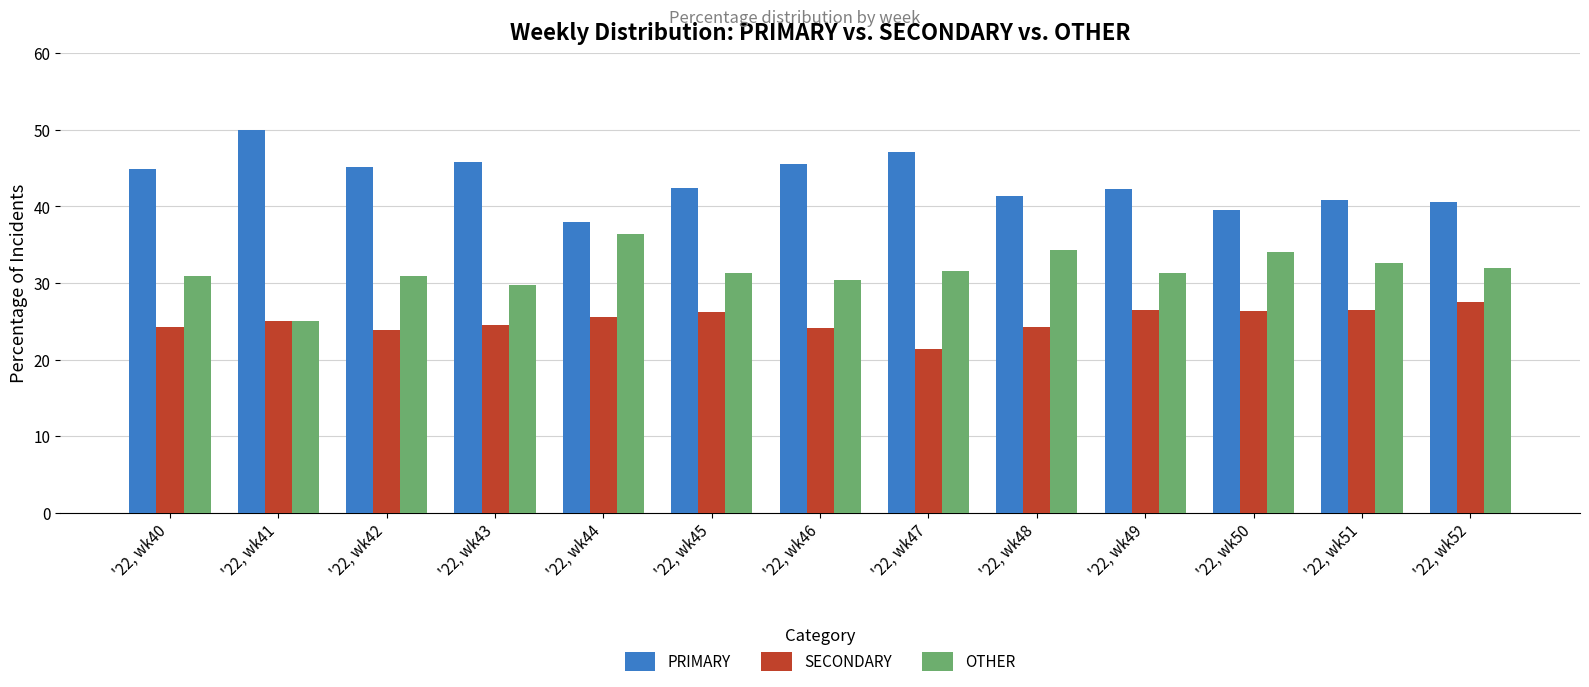

Which series has the largest total across all categories?

PRIMARY